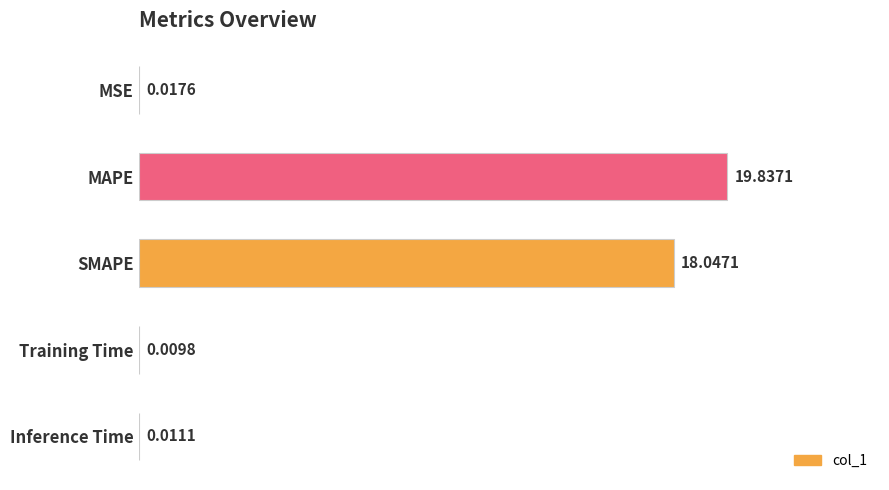

Where is the data nearest to the value 9?

MSE